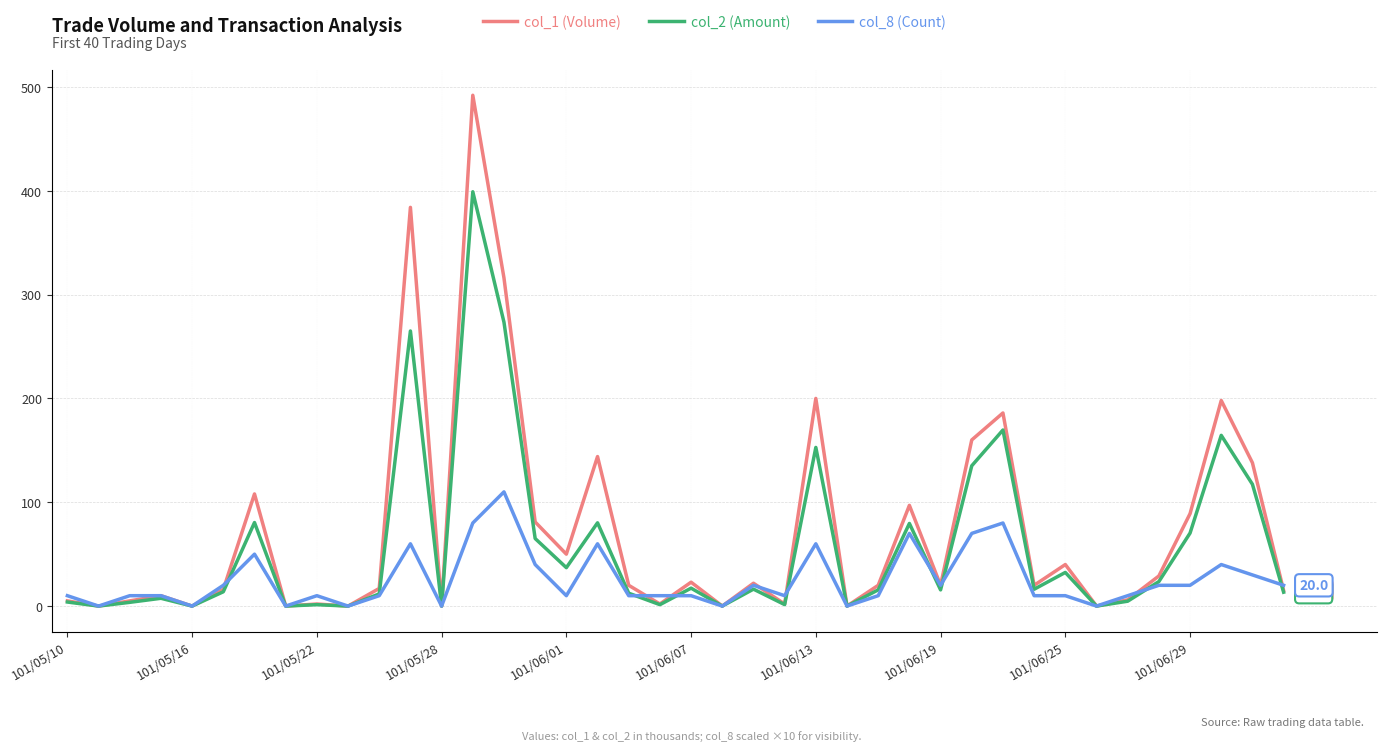

What is the maximum value for col_8 (Count)?

110.0